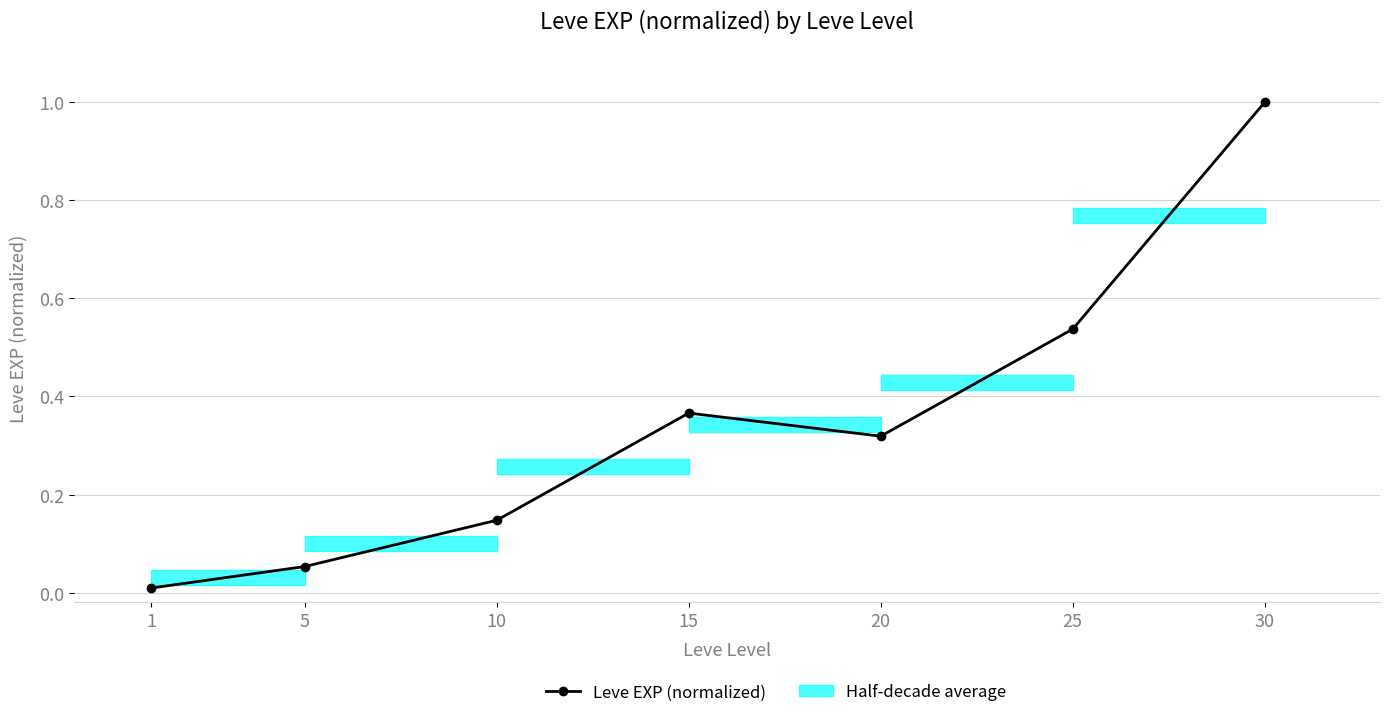

What is the change in value from 1 to 15?

+0.4